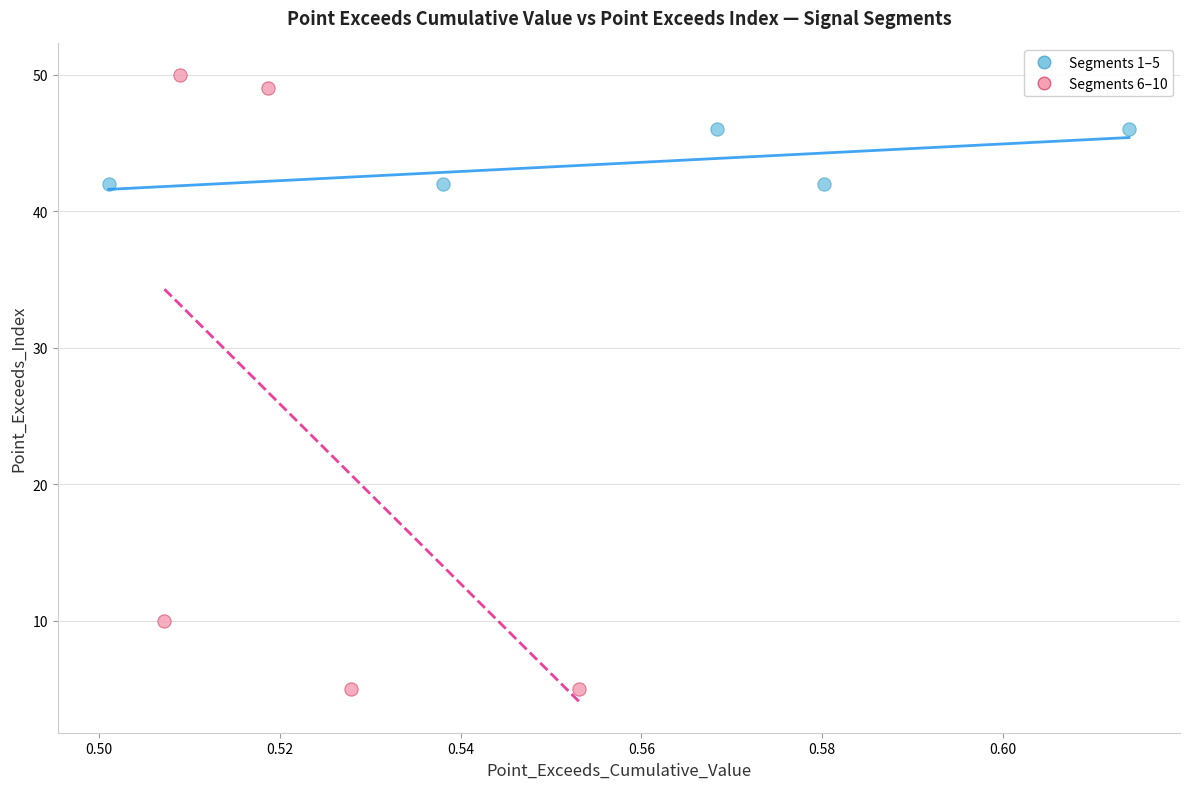

Which series reaches the minimum Y coordinate?

Segments 6–10